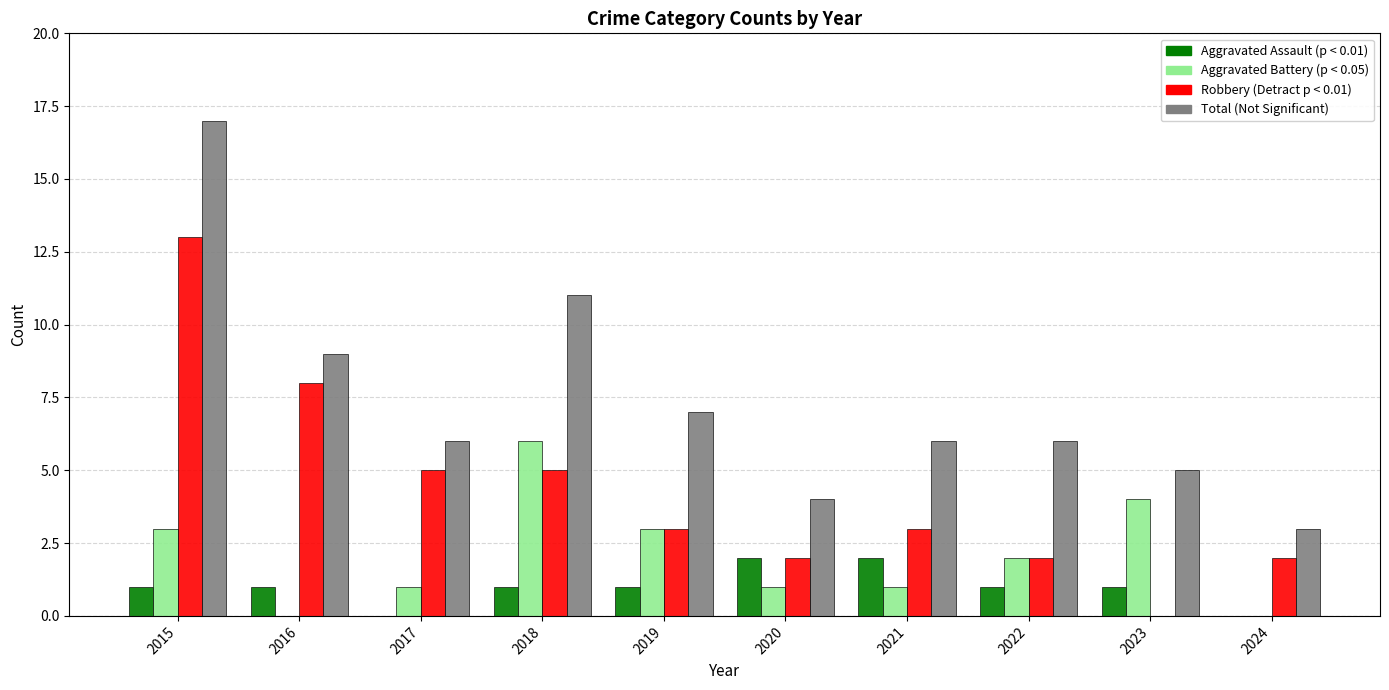

Are the bars horizontal?

No